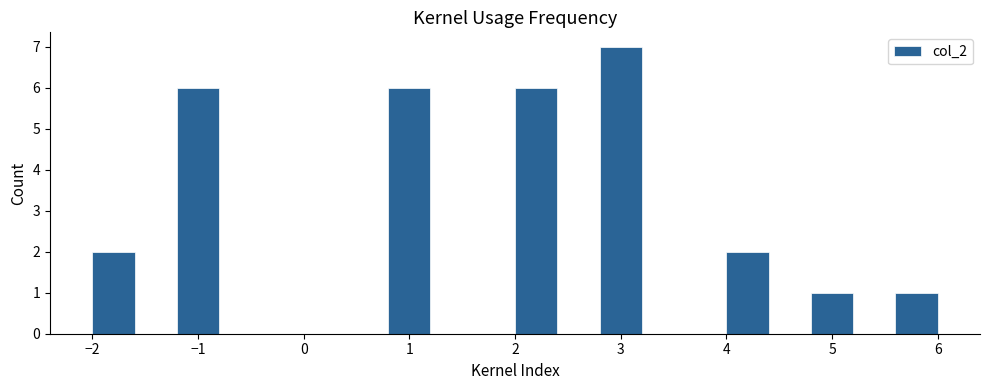

Reading left to right, transcribe this chart: for each bar, give the range it covers on the x-axis and its height. The values are not printed on the chart, so give them approximately, as read against the axis.

-2.0 to -1.6: 2
-1.6 to -1.2: 0
-1.2 to -0.8: 6
-0.8 to -0.4: 0
-0.4 to 0.0: 0
0.0 to 0.4: 0
0.4 to 0.8: 0
0.8 to 1.2: 6
1.2 to 1.6: 0
1.6 to 2.0: 0
2.0 to 2.4: 6
2.4 to 2.8: 0
2.8 to 3.2: 7
3.2 to 3.6: 0
3.6 to 4.0: 0
4.0 to 4.4: 2
4.4 to 4.8: 0
4.8 to 5.2: 1
5.2 to 5.6: 0
5.6 to 6.0: 1